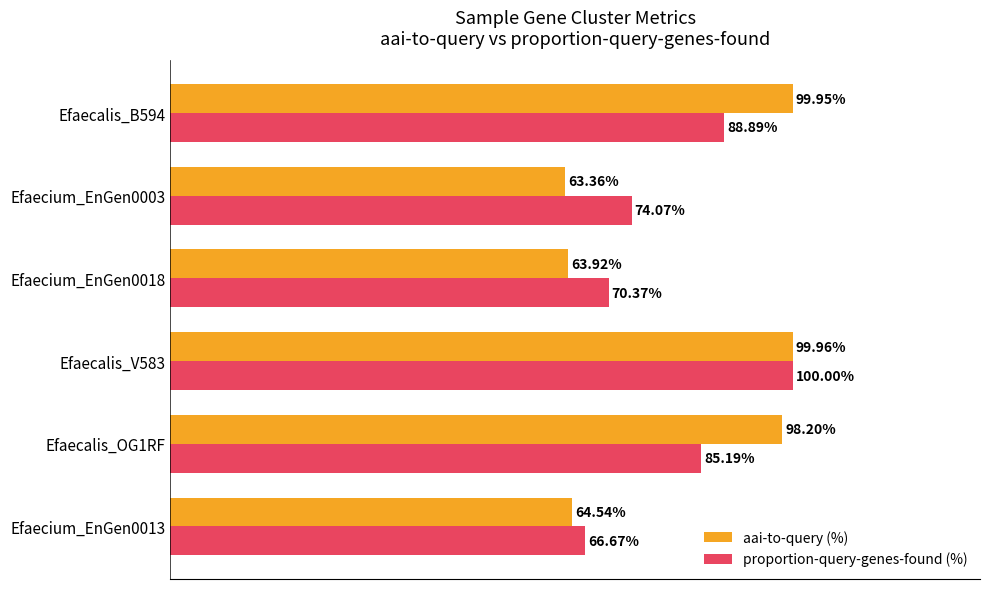

Between Efaecium_EnGen0018 and Efaecalis_B594, which series saw the biggest shift?

aai-to-query (%)